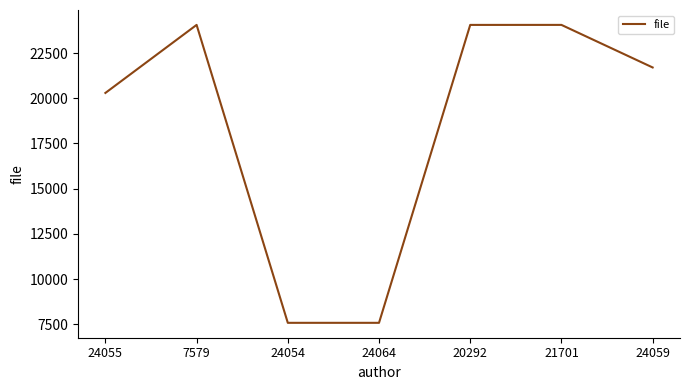

What is the approximate value at 7579, to the nearest 50?

24050